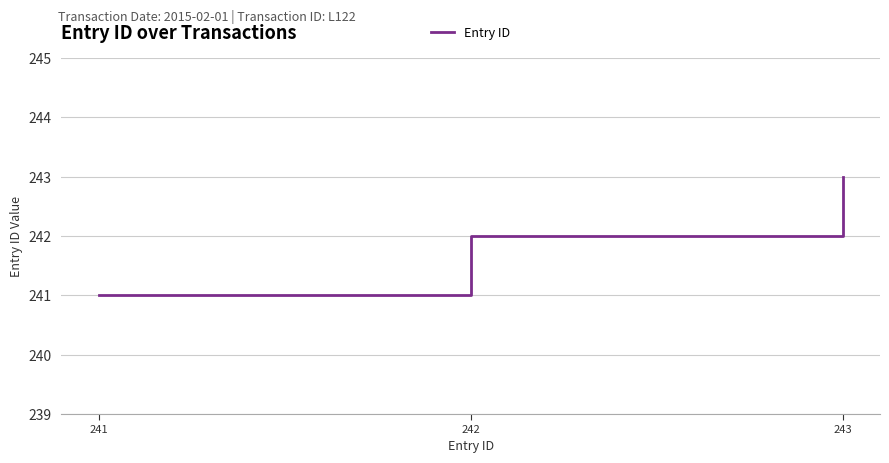

Which category has the lowest value across all series?

241